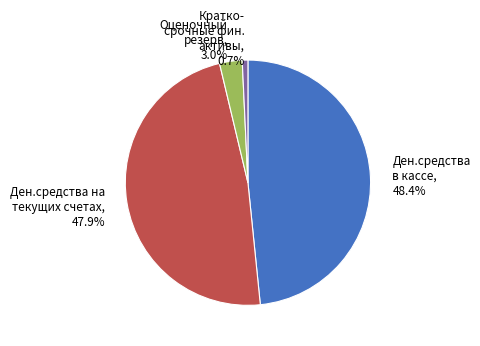

How much of the chart is everything except Кратко- срочные фин. активы, 0.7%?

99.3%